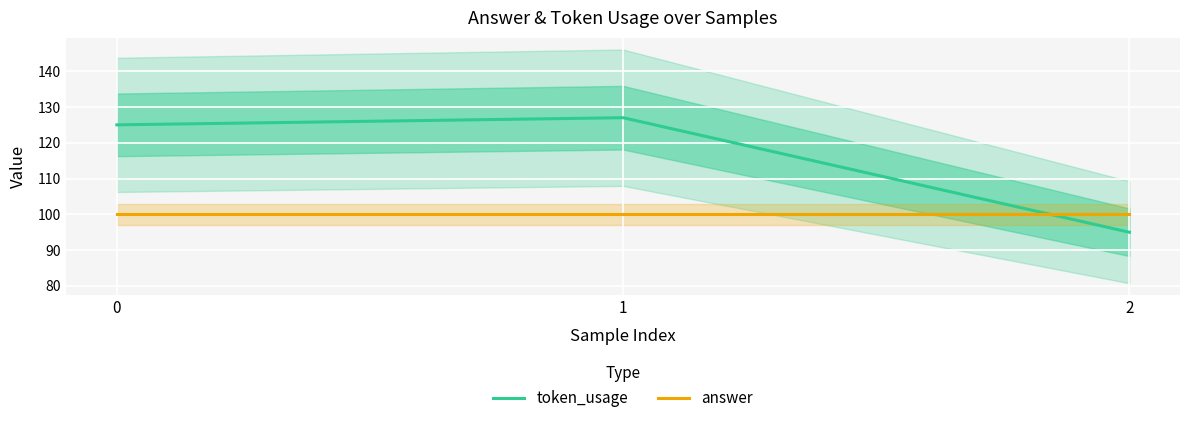

Which series has the largest total across all categories?

token_usage